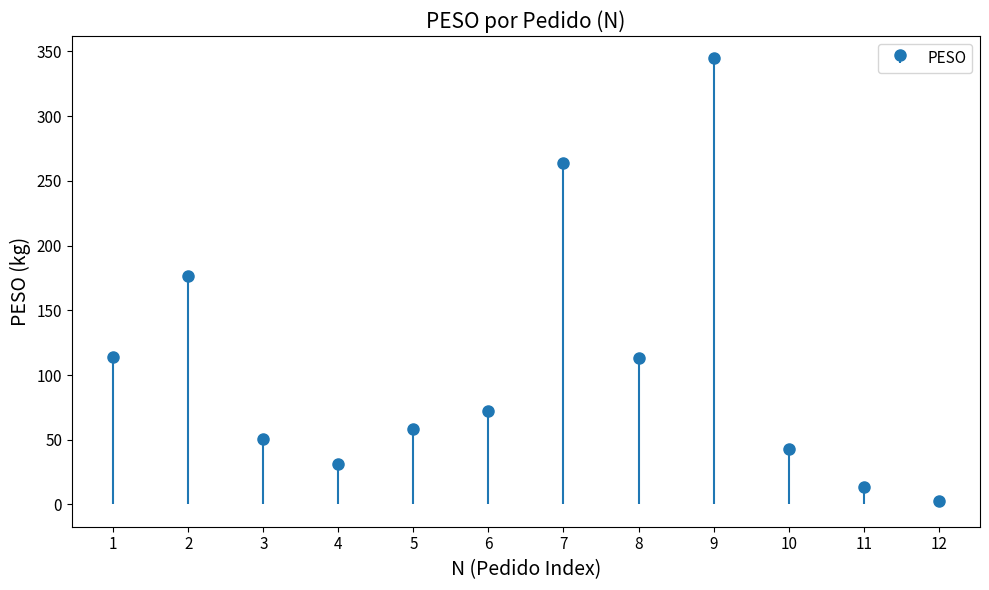

At which label is the value closest to 173?

2